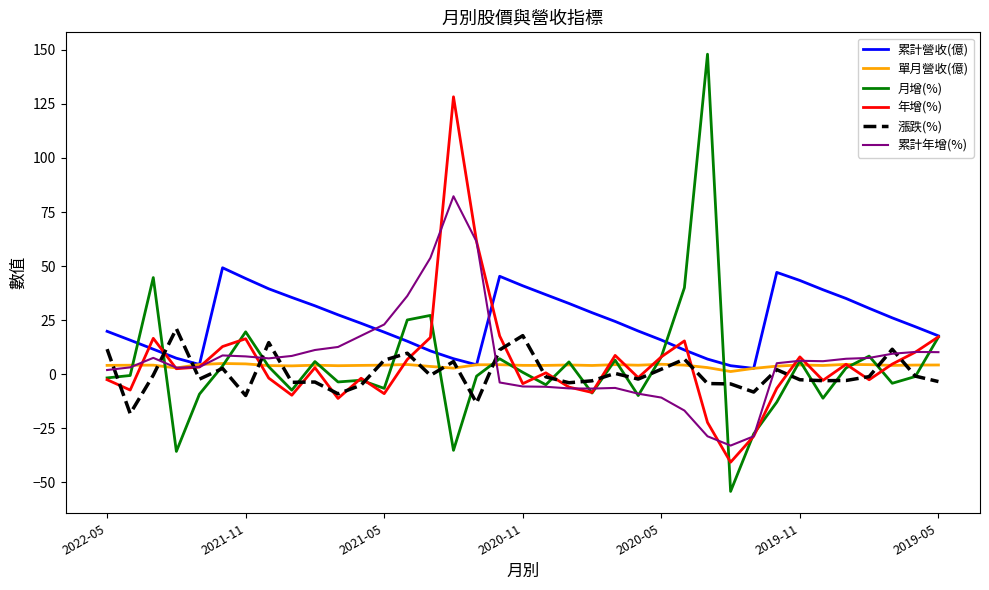

Which series has the largest total across all categories?

累計營收(億)